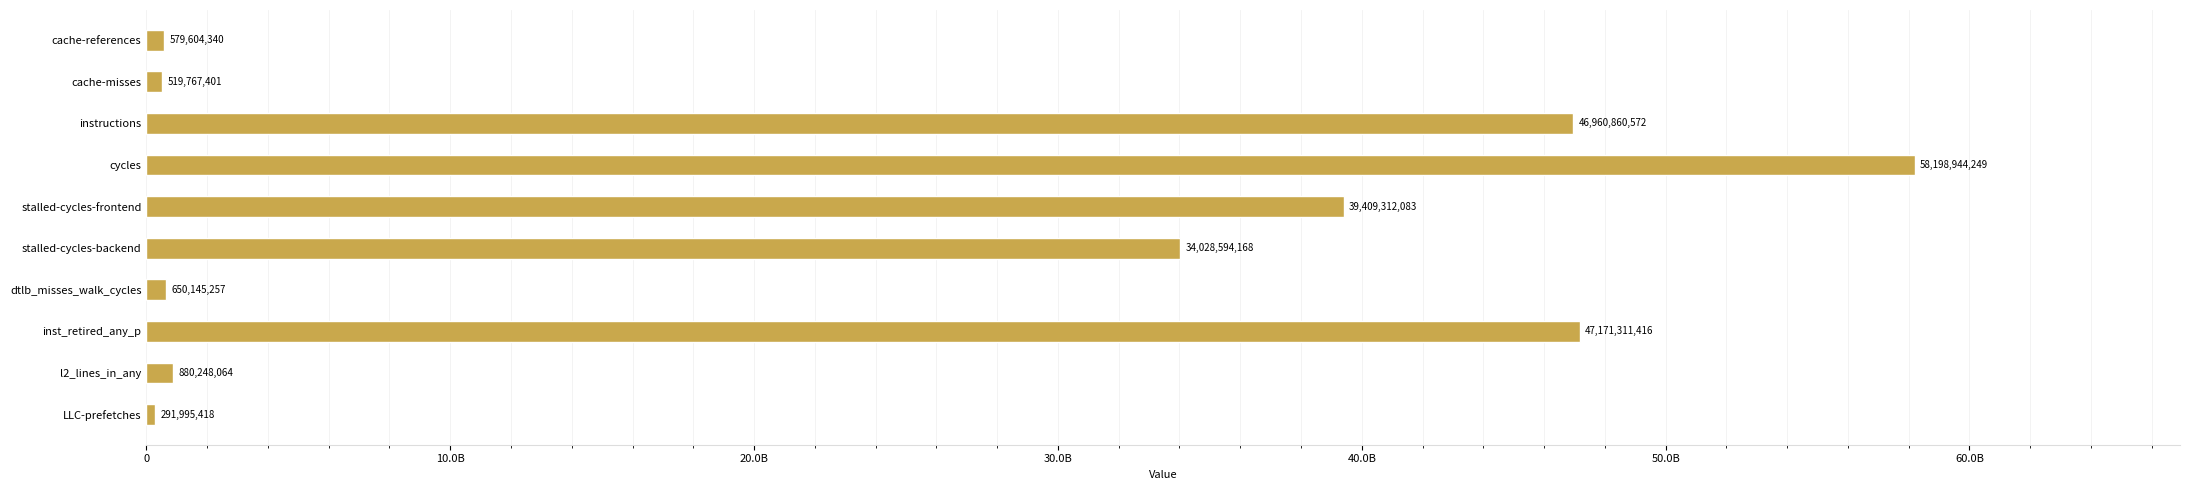

How many bars are there in total?

10